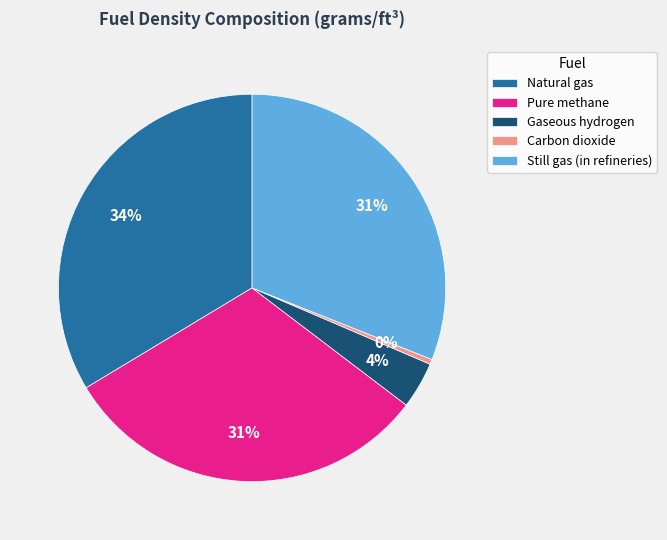

Which slice is the largest?

Natural gas